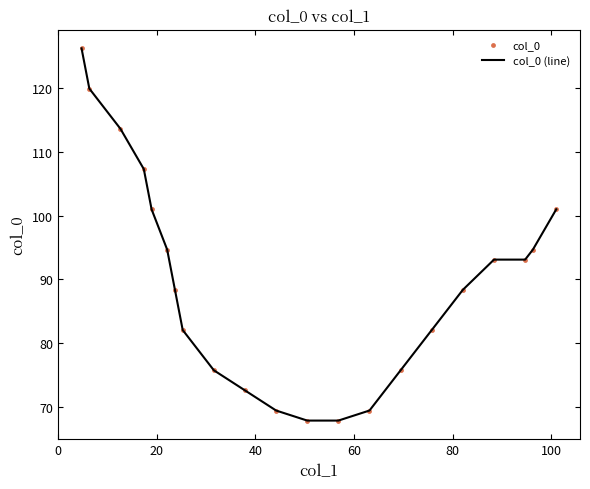

What is the minimum value shown in the chart?

67.9